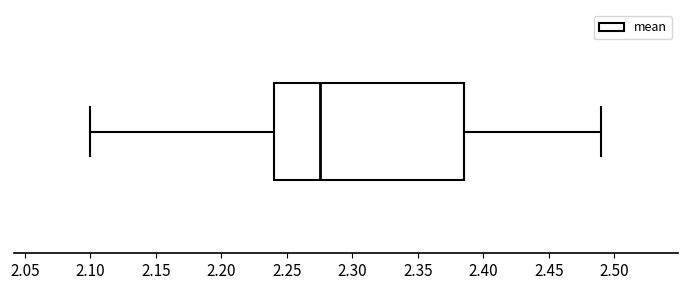

Where does the right whisker of the box end on the x-axis? The values are not printed on the chart, so give them approximately, as read against the axis.

2.490